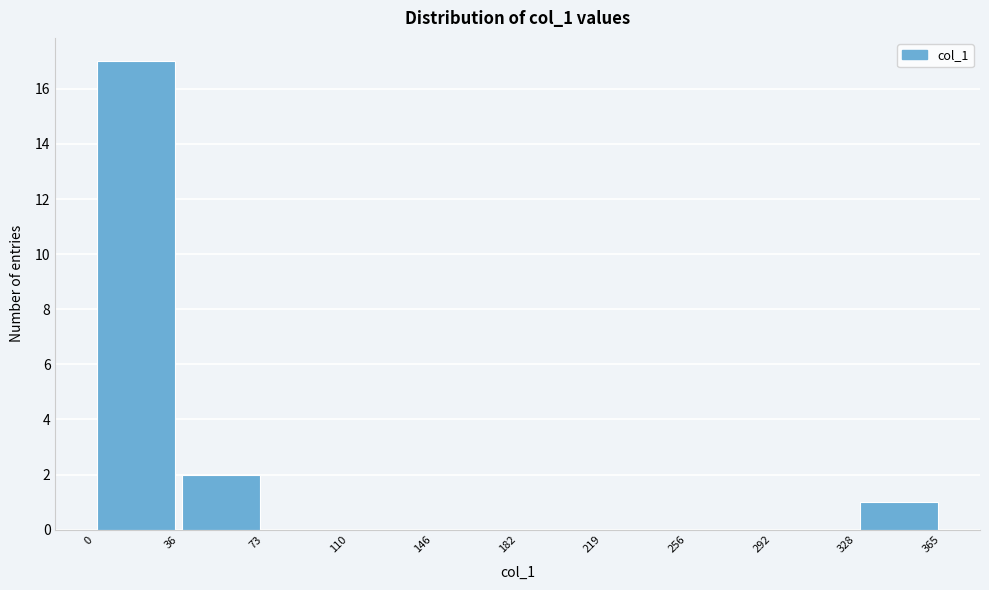

Which range on the x-axis has the tallest bar?

0 to 36